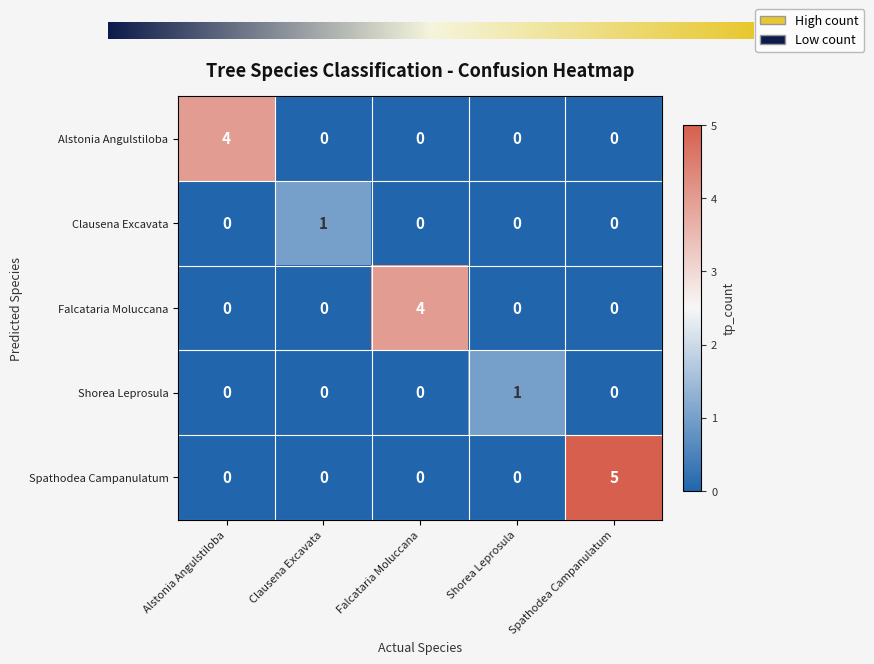

Which series has the widest spread of values?

Spathodea Campanulatum